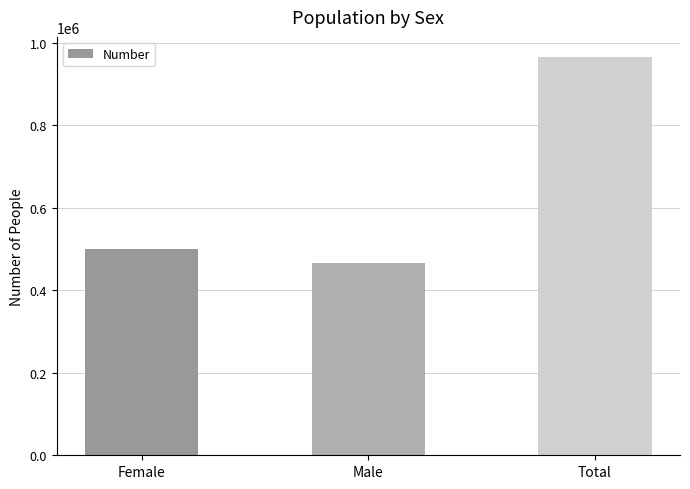

What is the approximate value at Total, to the nearest 50?

965350